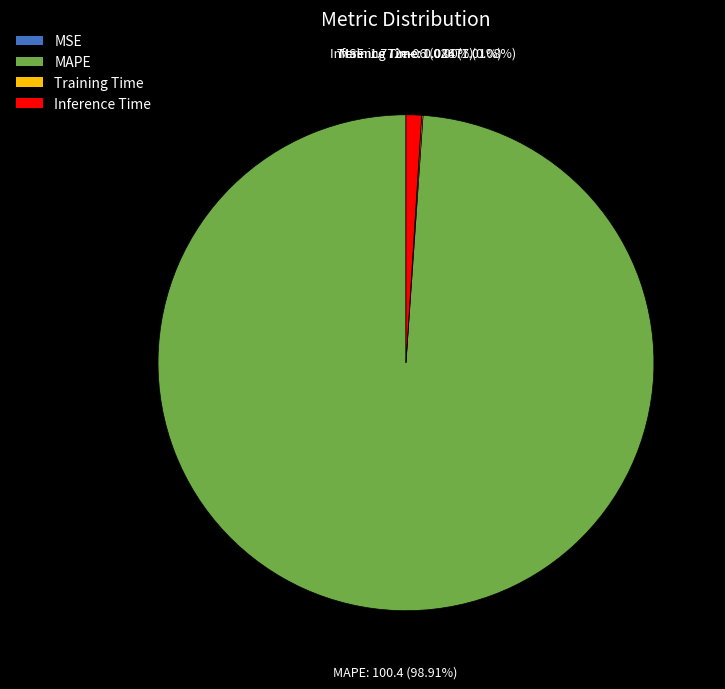

To the nearest percent, what is the difference between the largest and smallest slice percentages?

99%